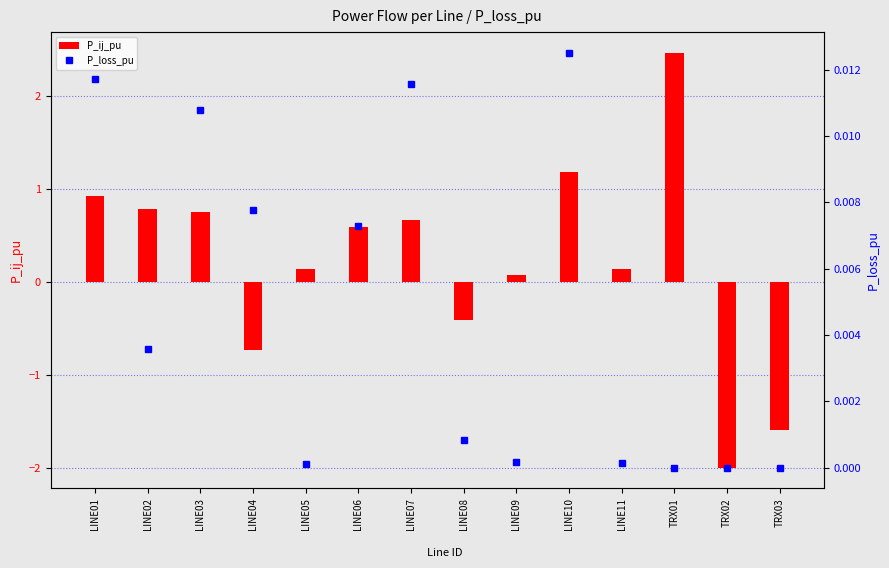

Are the bars grouped side by side (vs. stacked)?

Yes